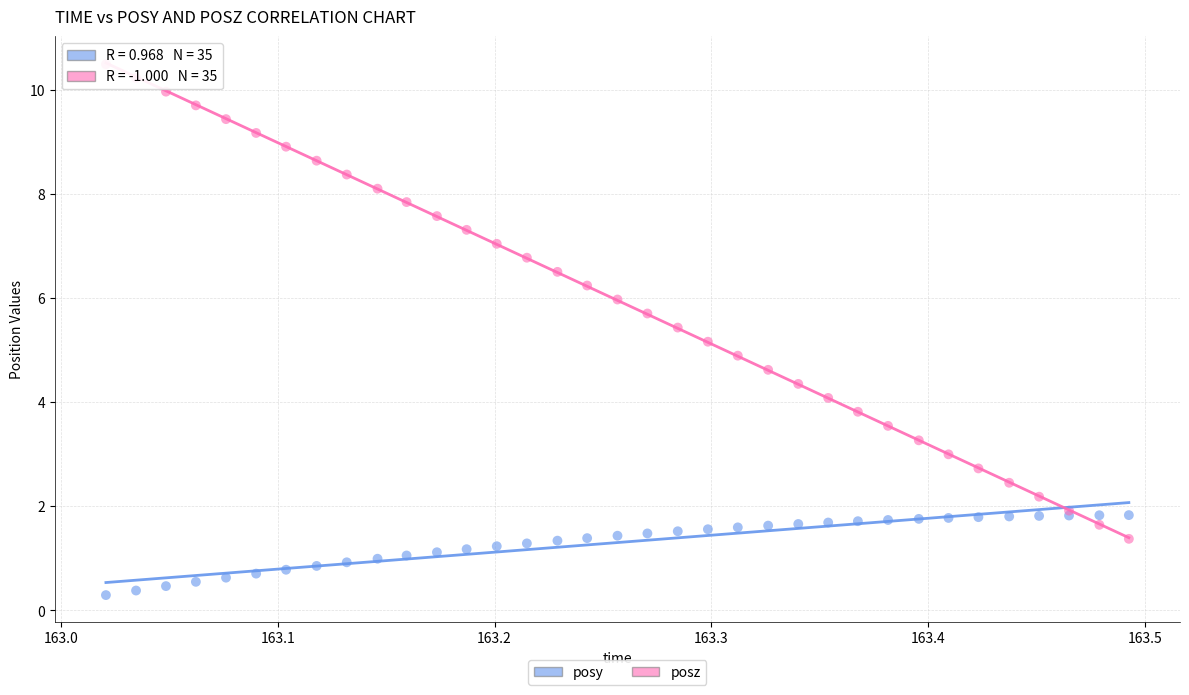

Which series has the largest Y range (max minus min)?

posz